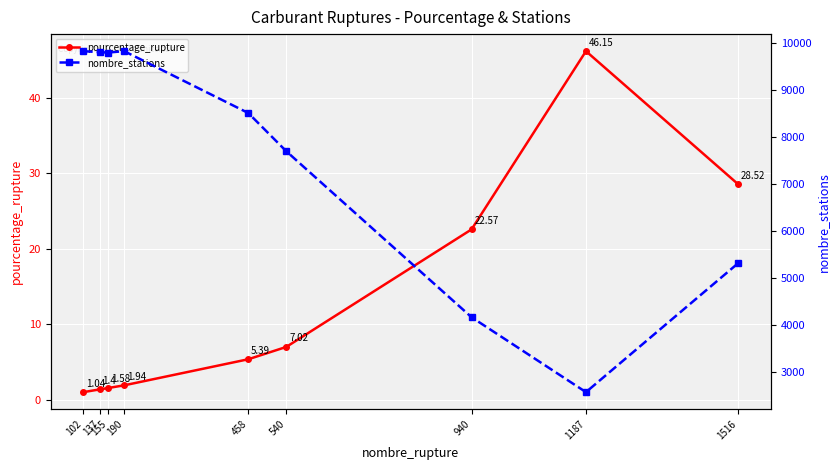

At which category is the sum across all series the highest?

190